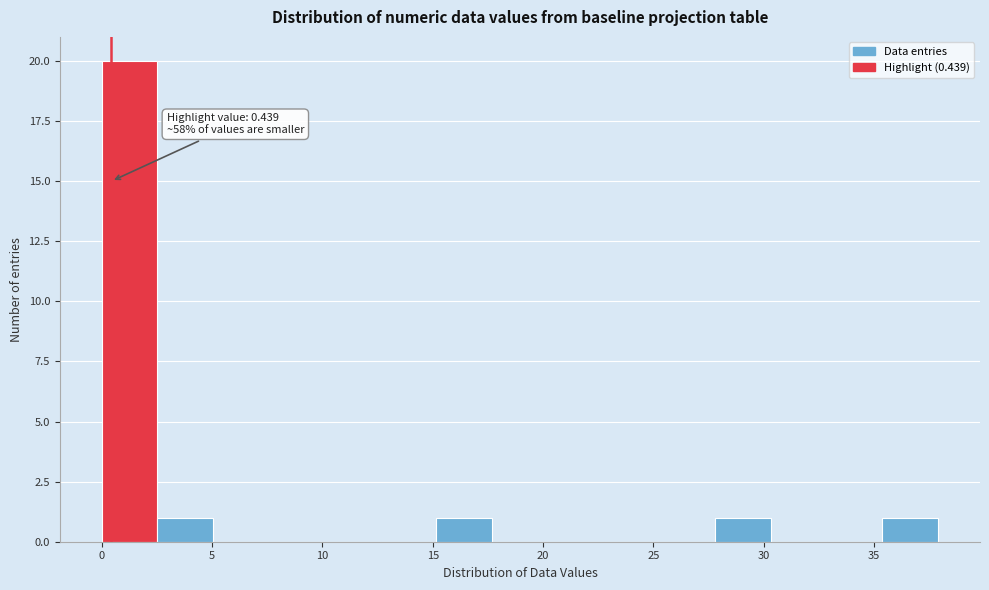

Which range on the x-axis has the tallest bar?

0.0 to 2.5